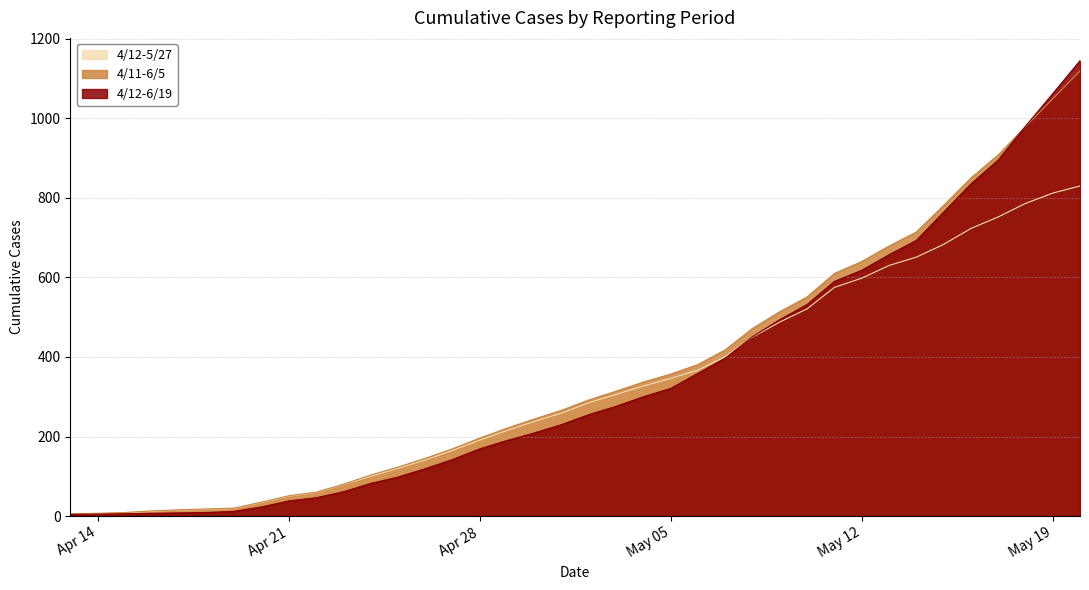

The value of 4/11-6/5 at 2009-05-14 is 405. True or false?

False